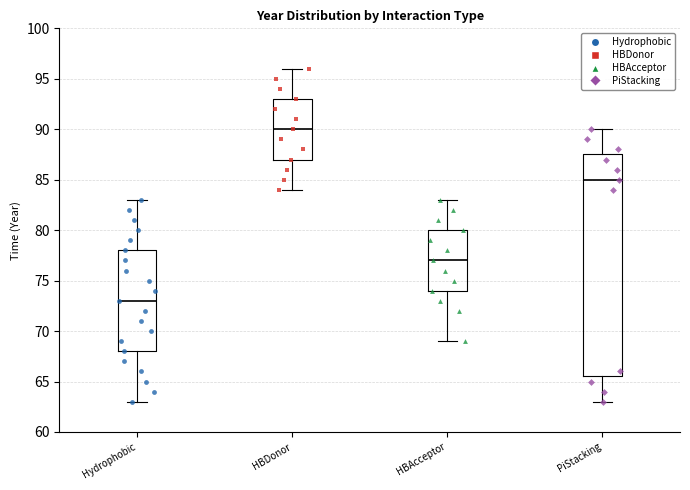

Where does the median line of the box for Hydrophobic sit on the y-axis? The values are not printed on the chart, so give them approximately, as read against the axis.

73.0